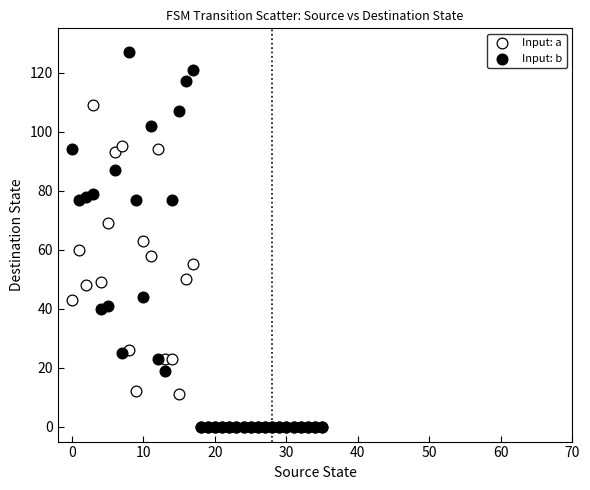

Which series reaches the maximum Y coordinate?

Input: b